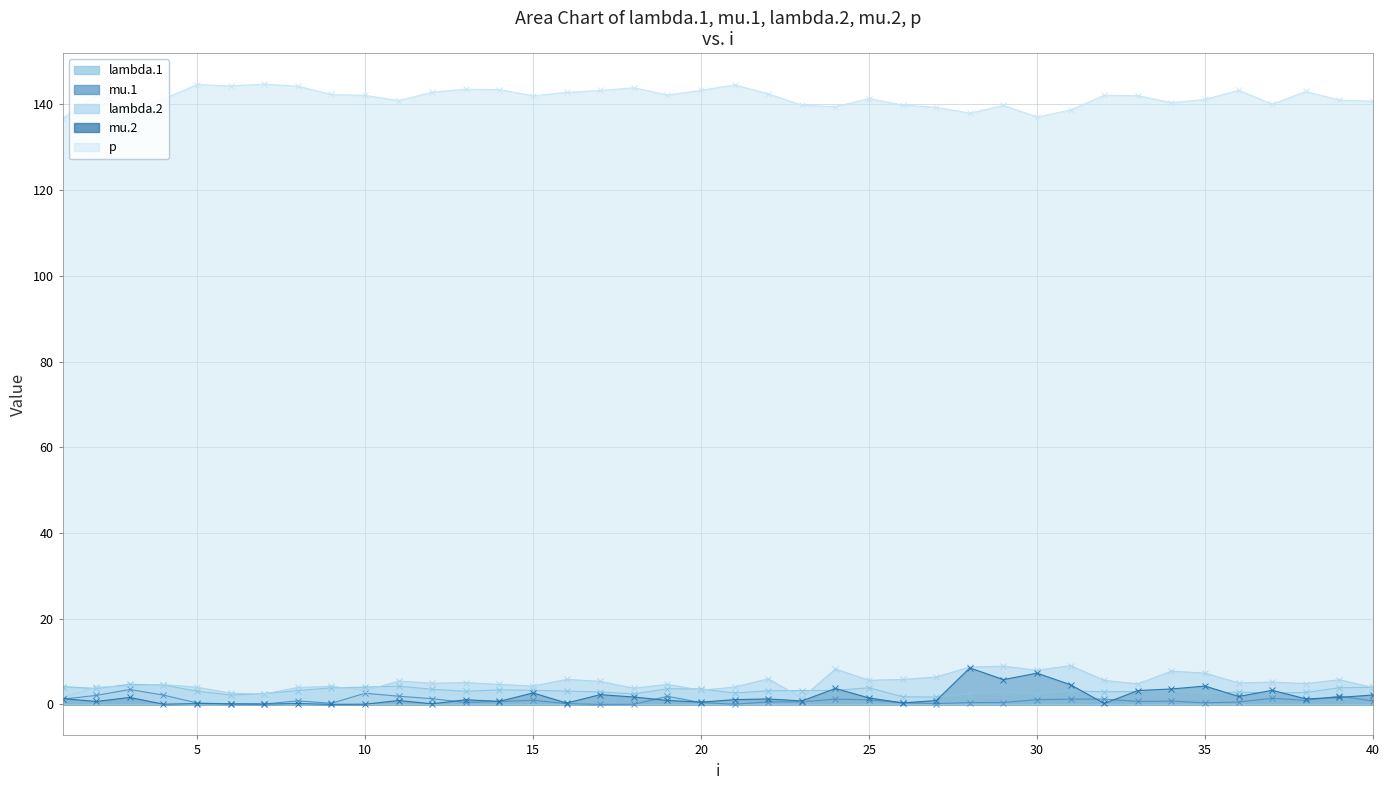

At 2, list the series in order from largest to smallest.

p, lambda.2, lambda.1, mu.1, mu.2